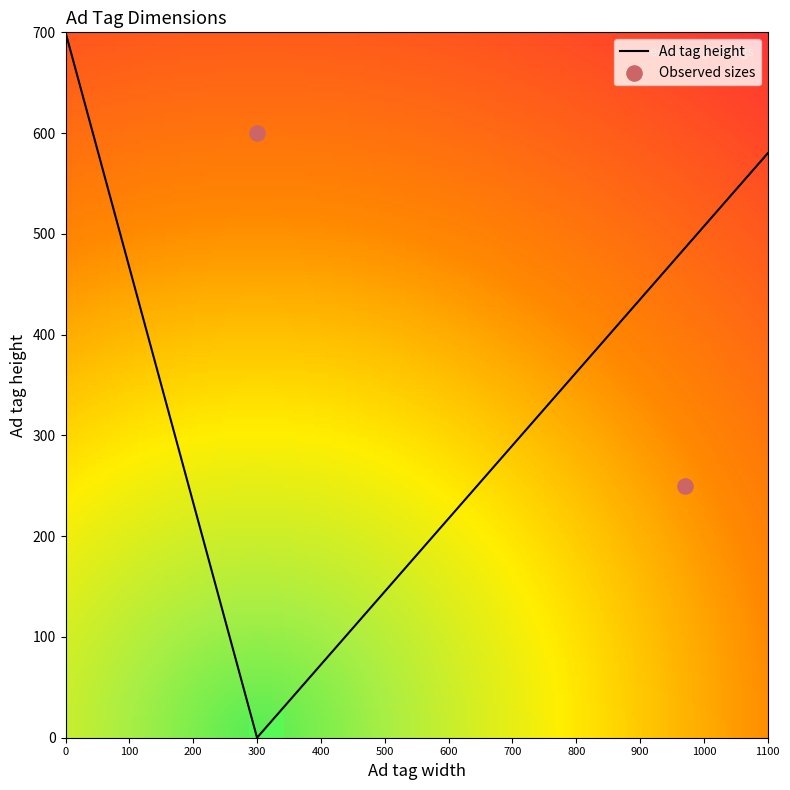

Between 970 and 970, which is larger?

970